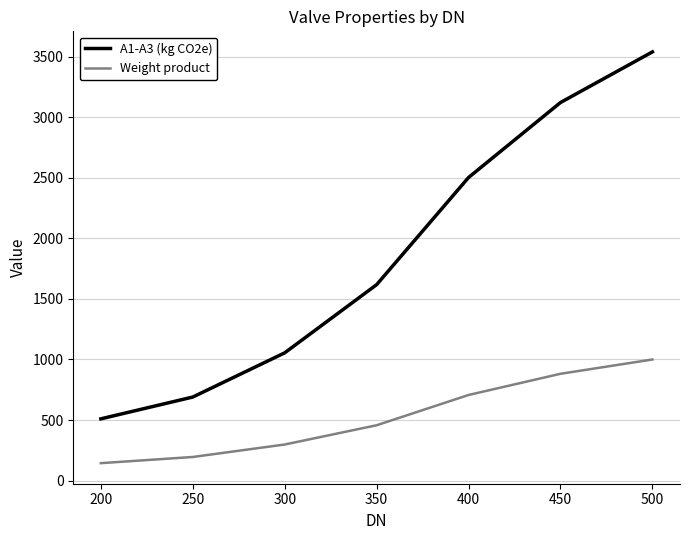

True or false: Weight product and A1-A3 (kg CO2e) cross at least once.

False